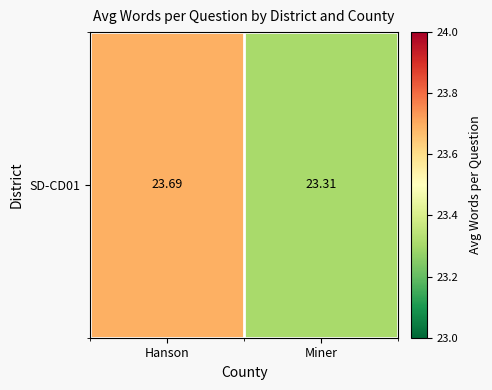

Approximately how many times larger is the value at Hanson compared to Miner?

1.0